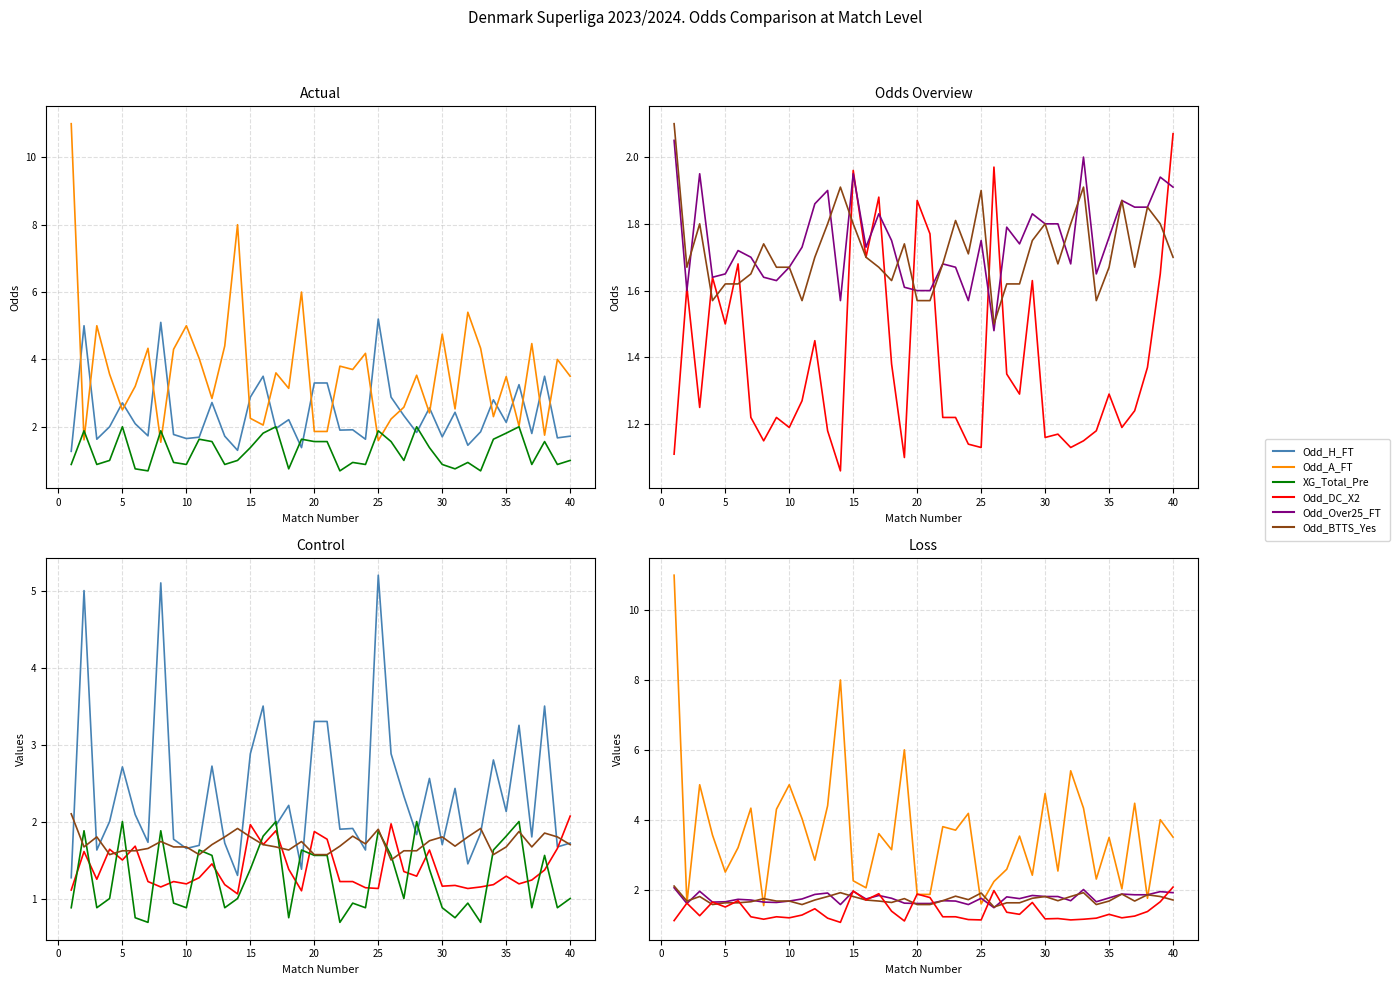

True or false: Odd_Over25_FT and Odd_BTTS_Yes cross at least once.

True